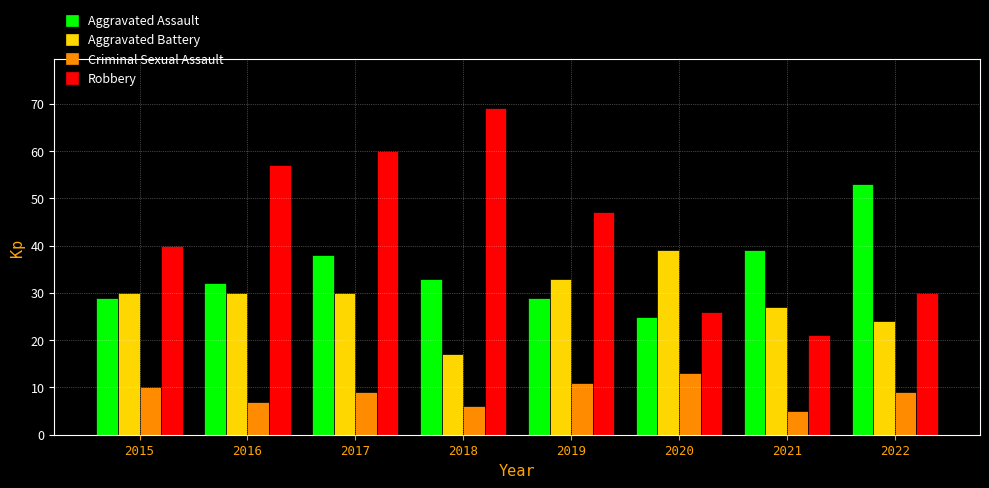

Which category has the lowest value in the Criminal Sexual Assault series?

2021